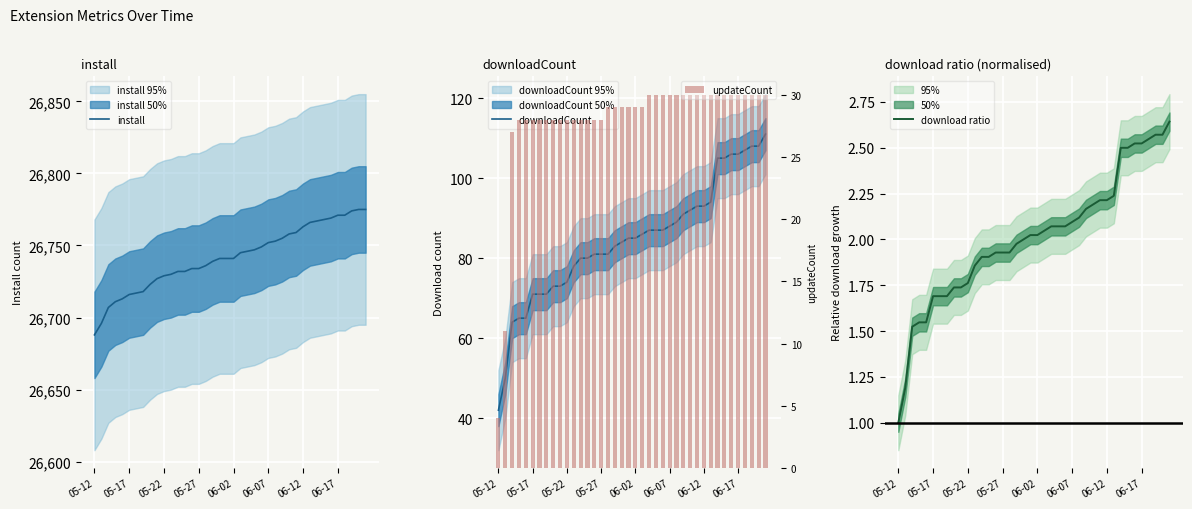

Which series has the largest total across all categories?

install